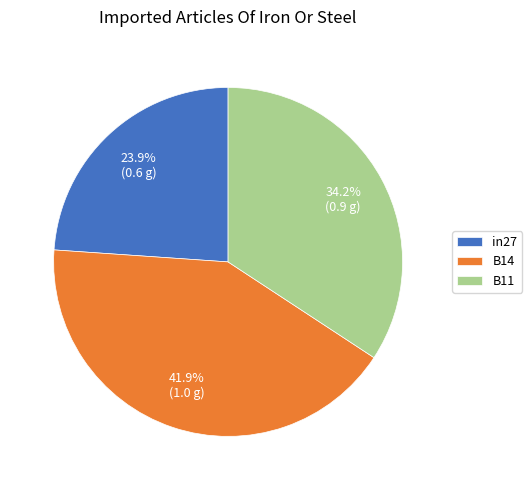

True or false: B14 accounts for 56% of the total.

False